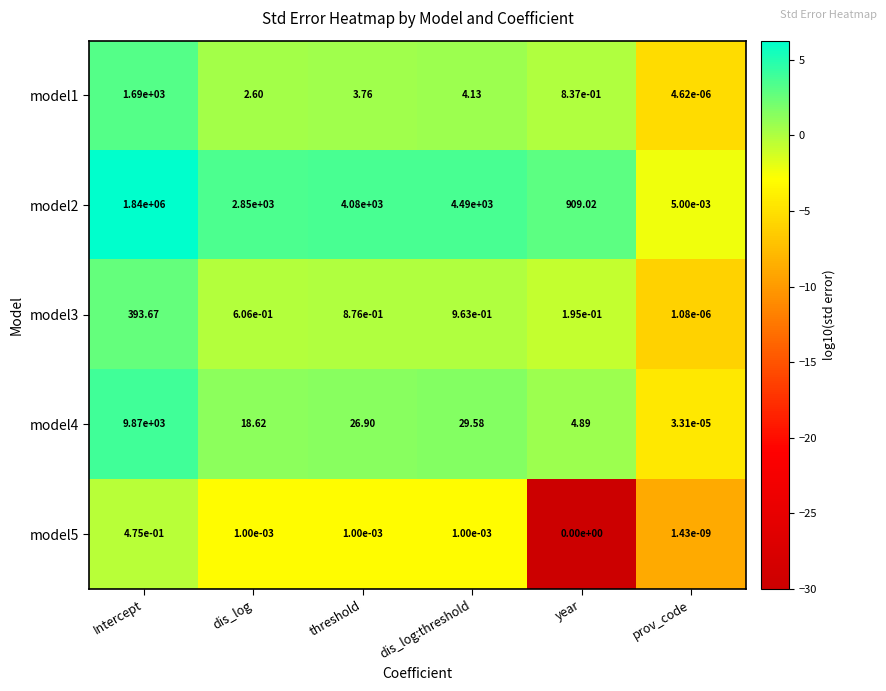

Which series has the largest total across all categories?

model2